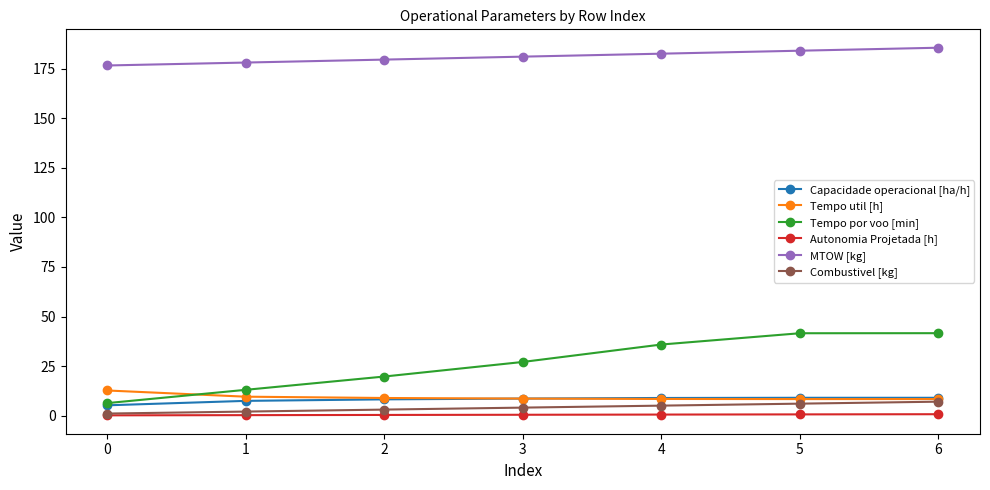

Which series changed the most between 2 and 5?

Tempo por voo [min]